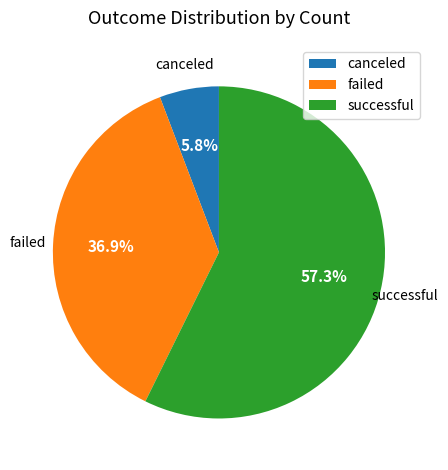

What percentage is the canceled slice, to the nearest percent?

6%